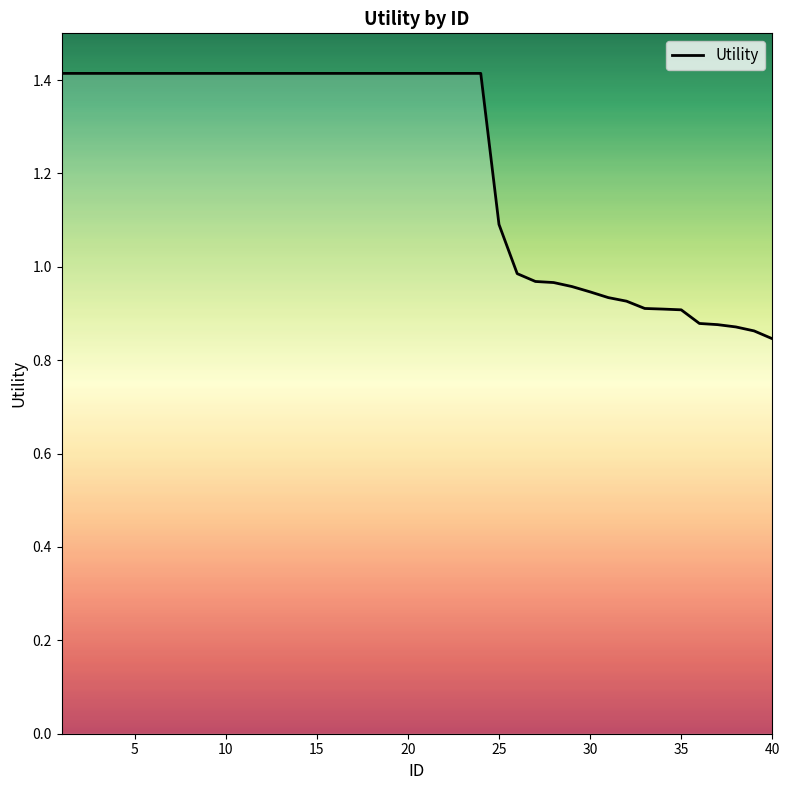

What is the difference between the maximum and minimum values?

0.6